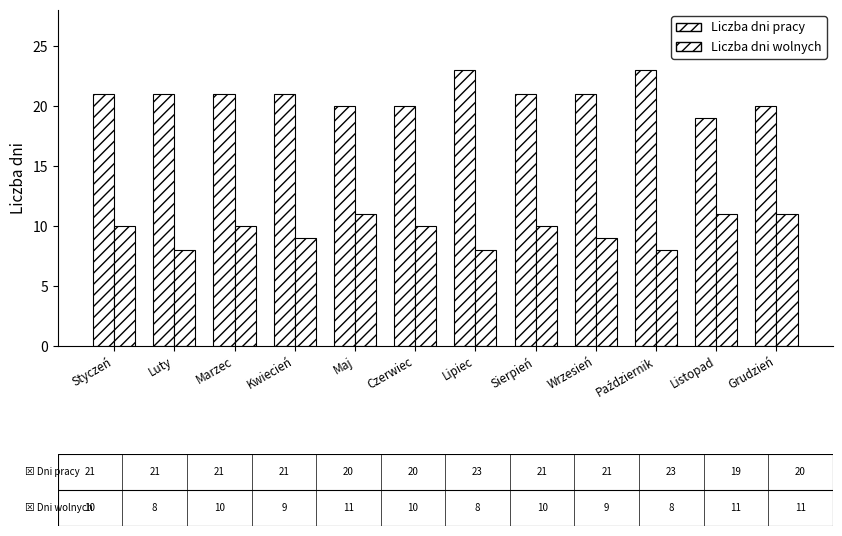

How many data points in Liczba dni wolnych are less than 10?

5